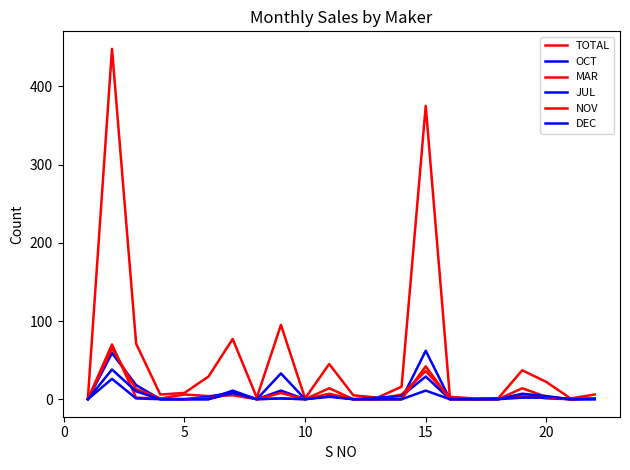

How many intersections are there between NOV and JUL?

1